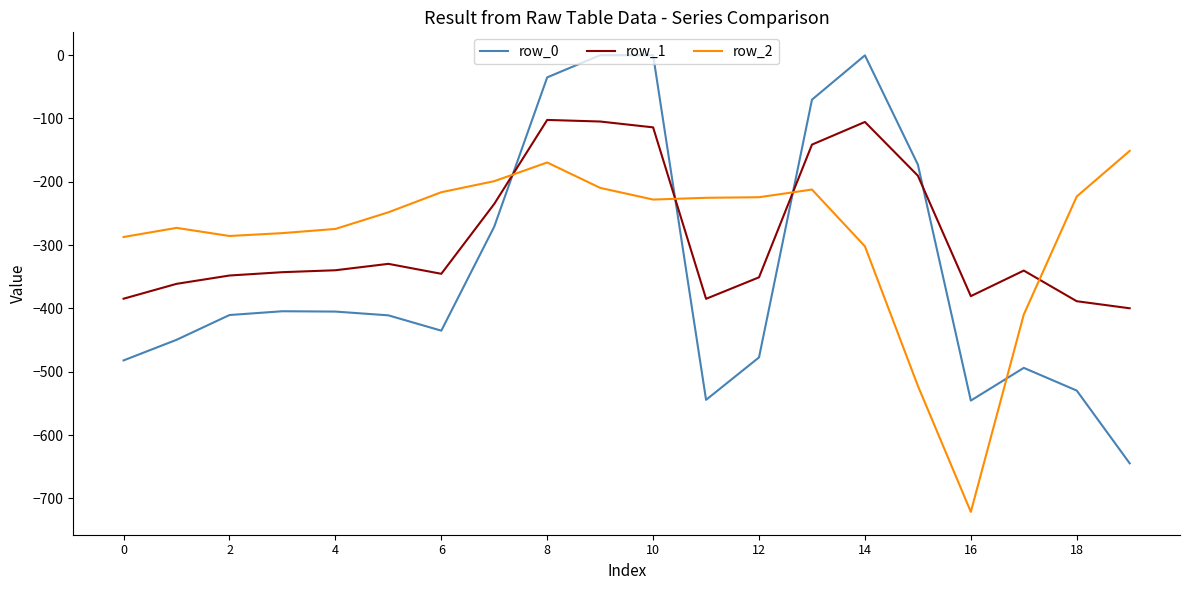

Rank the series by their maximum value, from lowest to highest.

row_2, row_1, row_0